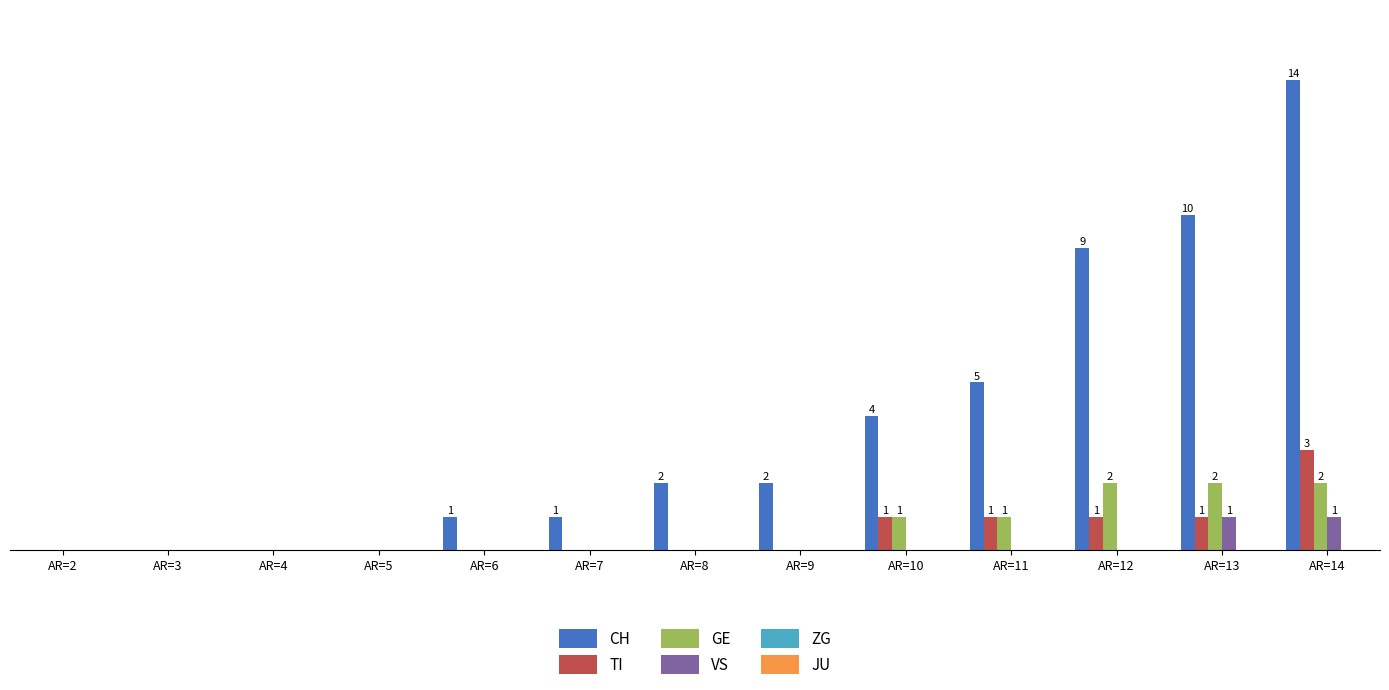

What is the average value of the TI series?

1